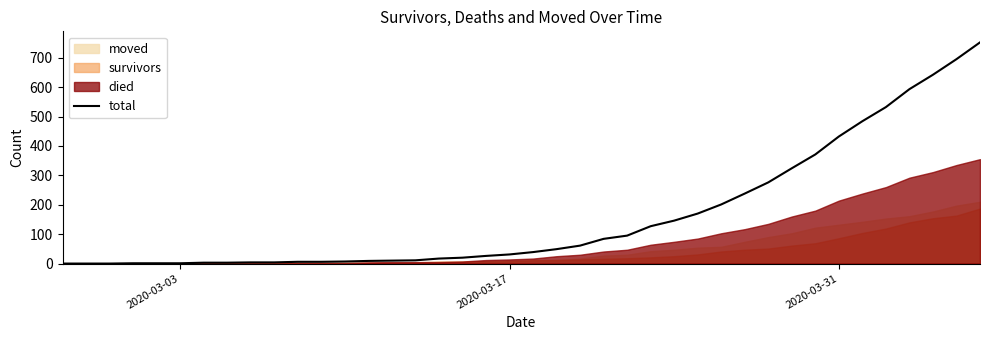

Reading left to right, list all the values displayed in this chart.

0	0	0	1	1	1	3	3	4	4	6	6	7	9	10	11	17	20	26	31	39	49	61	84	95	127	146	170	201	238	276	324	371	432	484	532	593	642	695	752